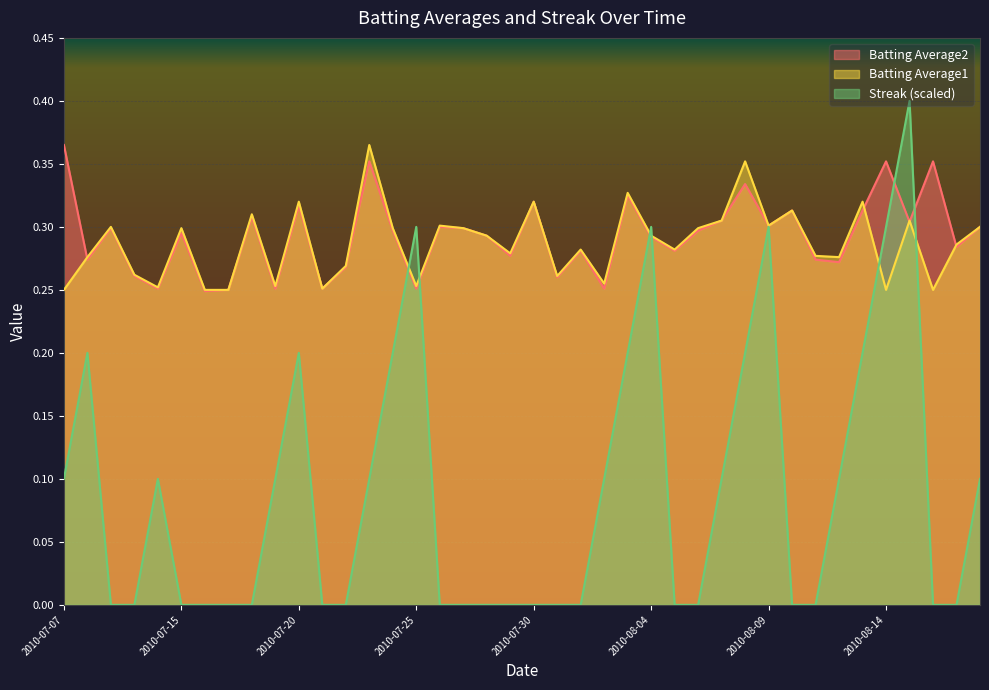

Reading left to right, what are all the values shown in this chart?

Batting Average1: 0.2	0.3	0.3	0.3	0.3	0.3	0.2	0.2	0.3	0.3	0.3	0.3	0.3	0.4	0.3	0.3	0.3	0.3	0.3	0.3	0.3	0.3	0.3	0.3	0.3	0.3	0.3	0.3	0.3	0.4	0.3	0.3	0.3	0.3	0.3	0.2	0.3	0.2	0.3	0.3
Batting Average2: 0.4	0.3	0.3	0.3	0.3	0.3	0.2	0.2	0.3	0.3	0.3	0.3	0.3	0.4	0.3	0.3	0.3	0.3	0.3	0.3	0.3	0.3	0.3	0.3	0.3	0.3	0.3	0.3	0.3	0.3	0.3	0.3	0.3	0.3	0.3	0.4	0.3	0.4	0.3	0.3
Streak: 0.1	0.2	0.0	0.0	0.1	0.0	0.0	0.0	0.0	0.1	0.2	0.0	0.0	0.1	0.2	0.3	0.0	0.0	0.0	0.0	0.0	0.0	0.0	0.1	0.2	0.3	0.0	0.0	0.1	0.2	0.3	0.0	0.0	0.1	0.2	0.3	0.4	0.0	0.0	0.1